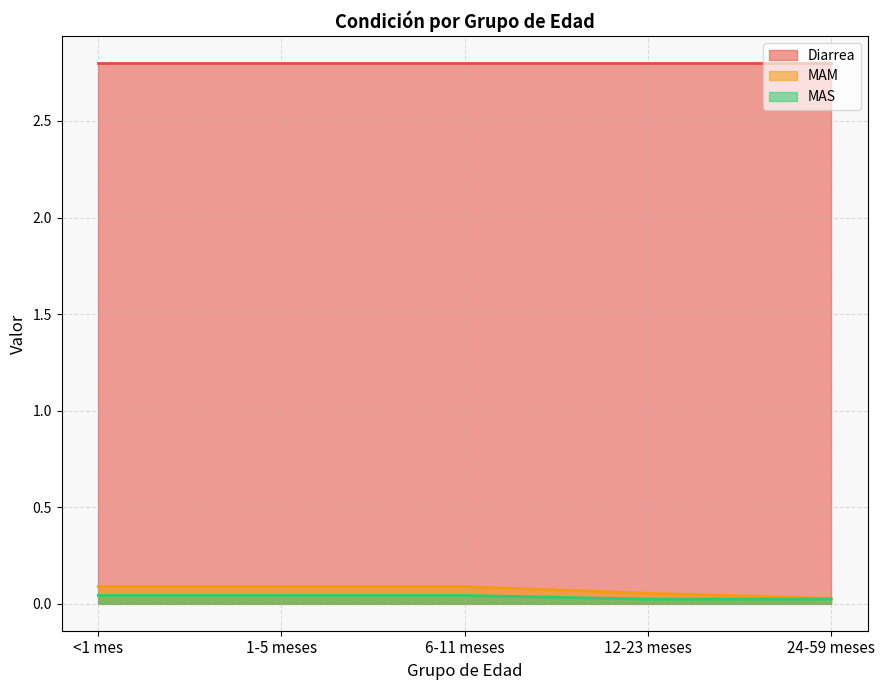

Count the MAM values in the range 0 to 1.

5